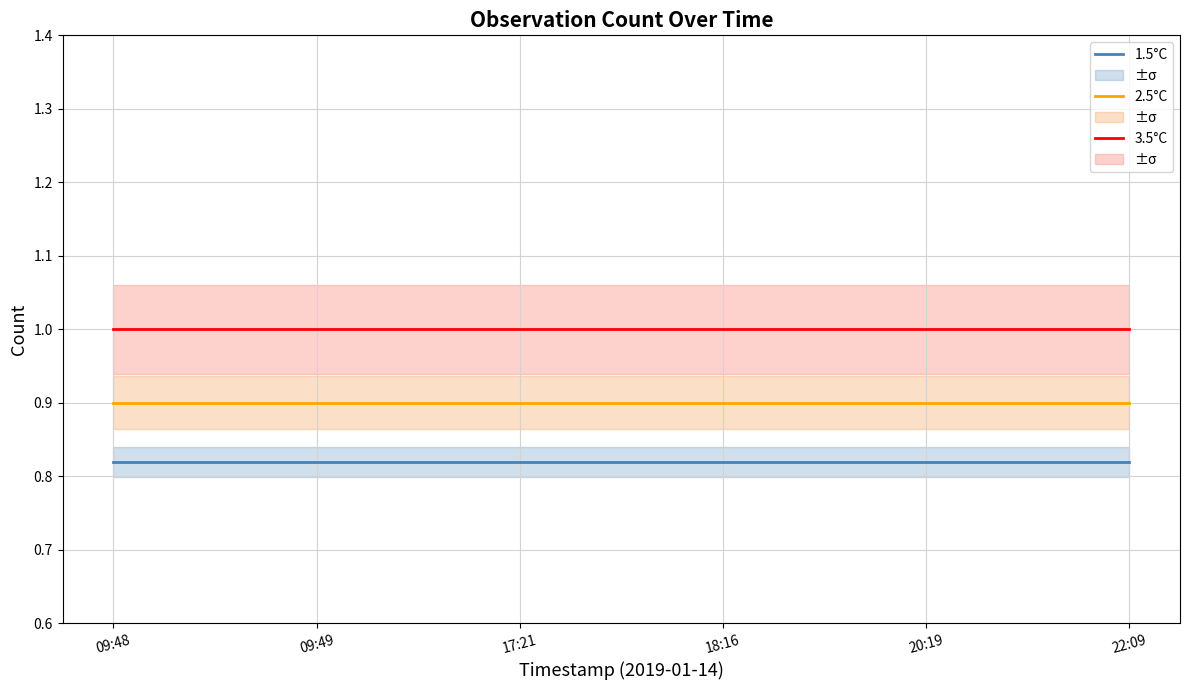

What value does the 1.5°C series have at 20:19?

0.8